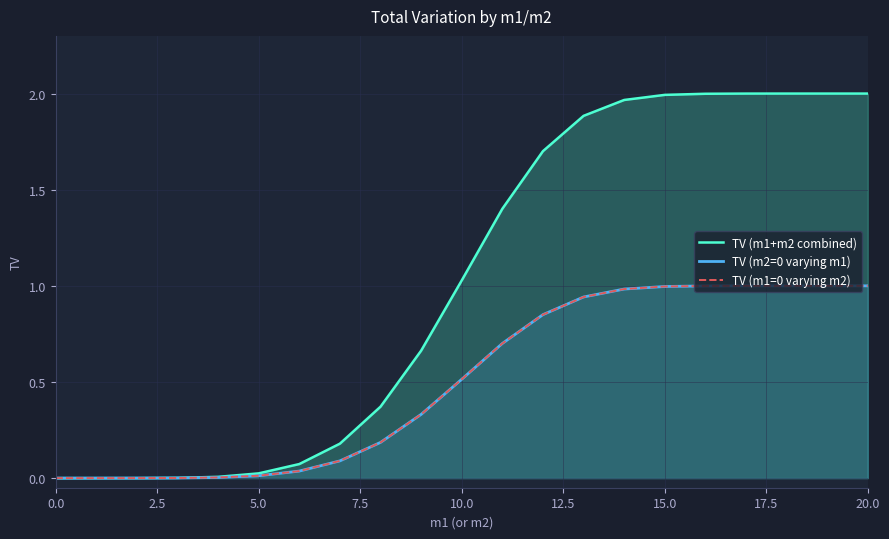

Which series has the largest range (max minus min)?

TV (m1+m2 combined)